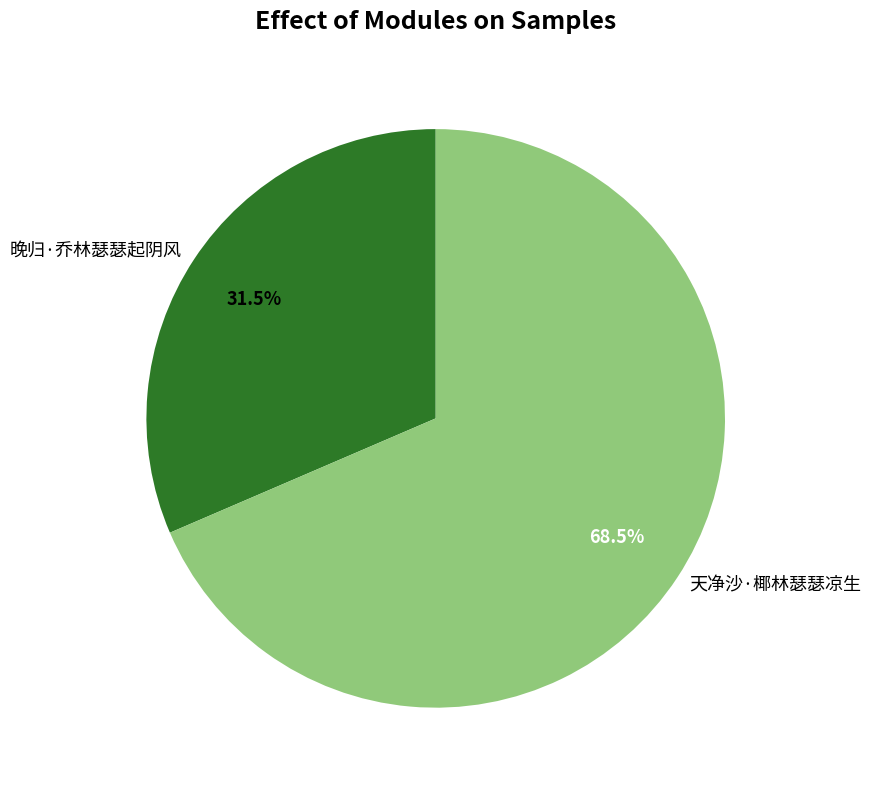

Which category has the smallest portion of the pie?

晚归·乔林瑟瑟起阴风